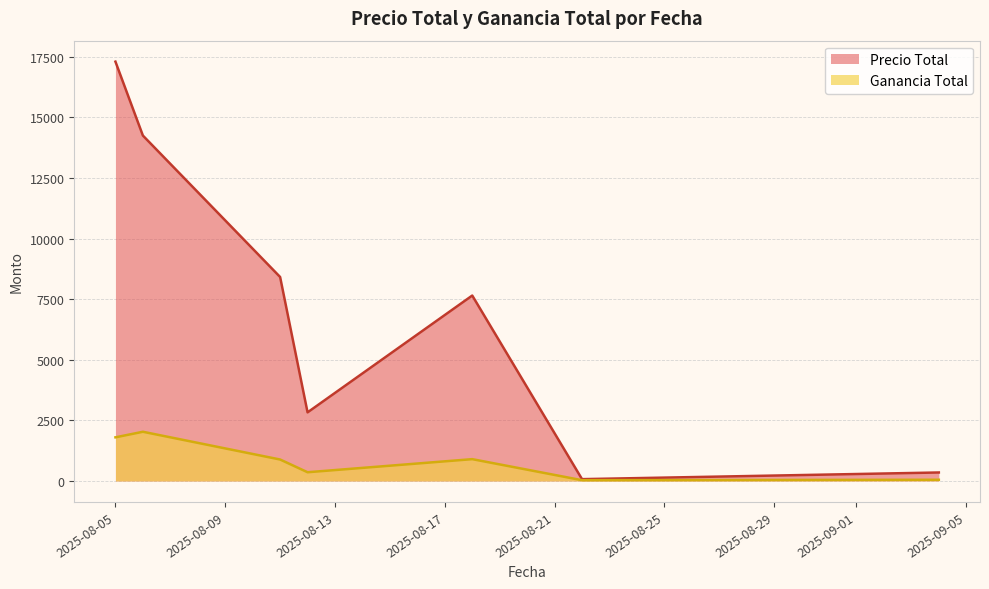

What is the value of the Precio Total point at the 19th from the left?

18.4